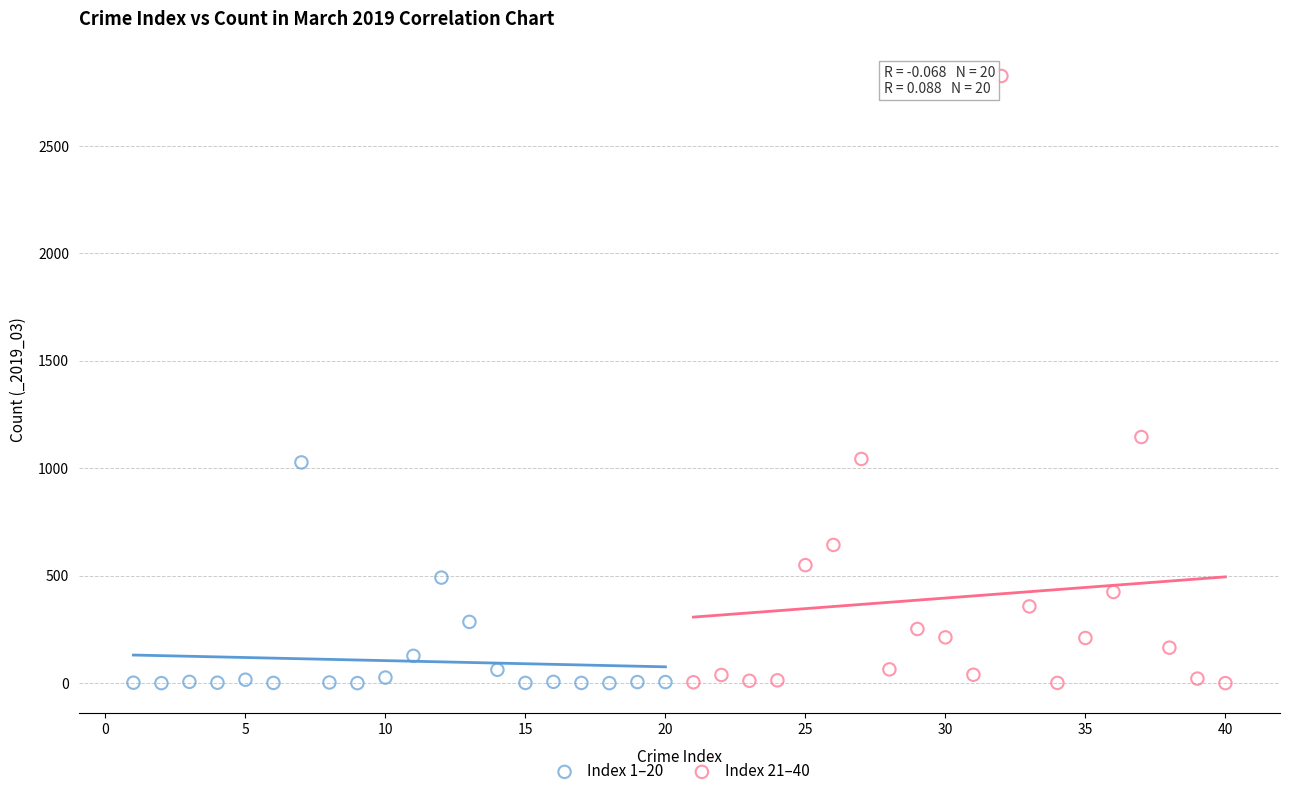

Which series reaches the maximum Y coordinate?

Index 21–40